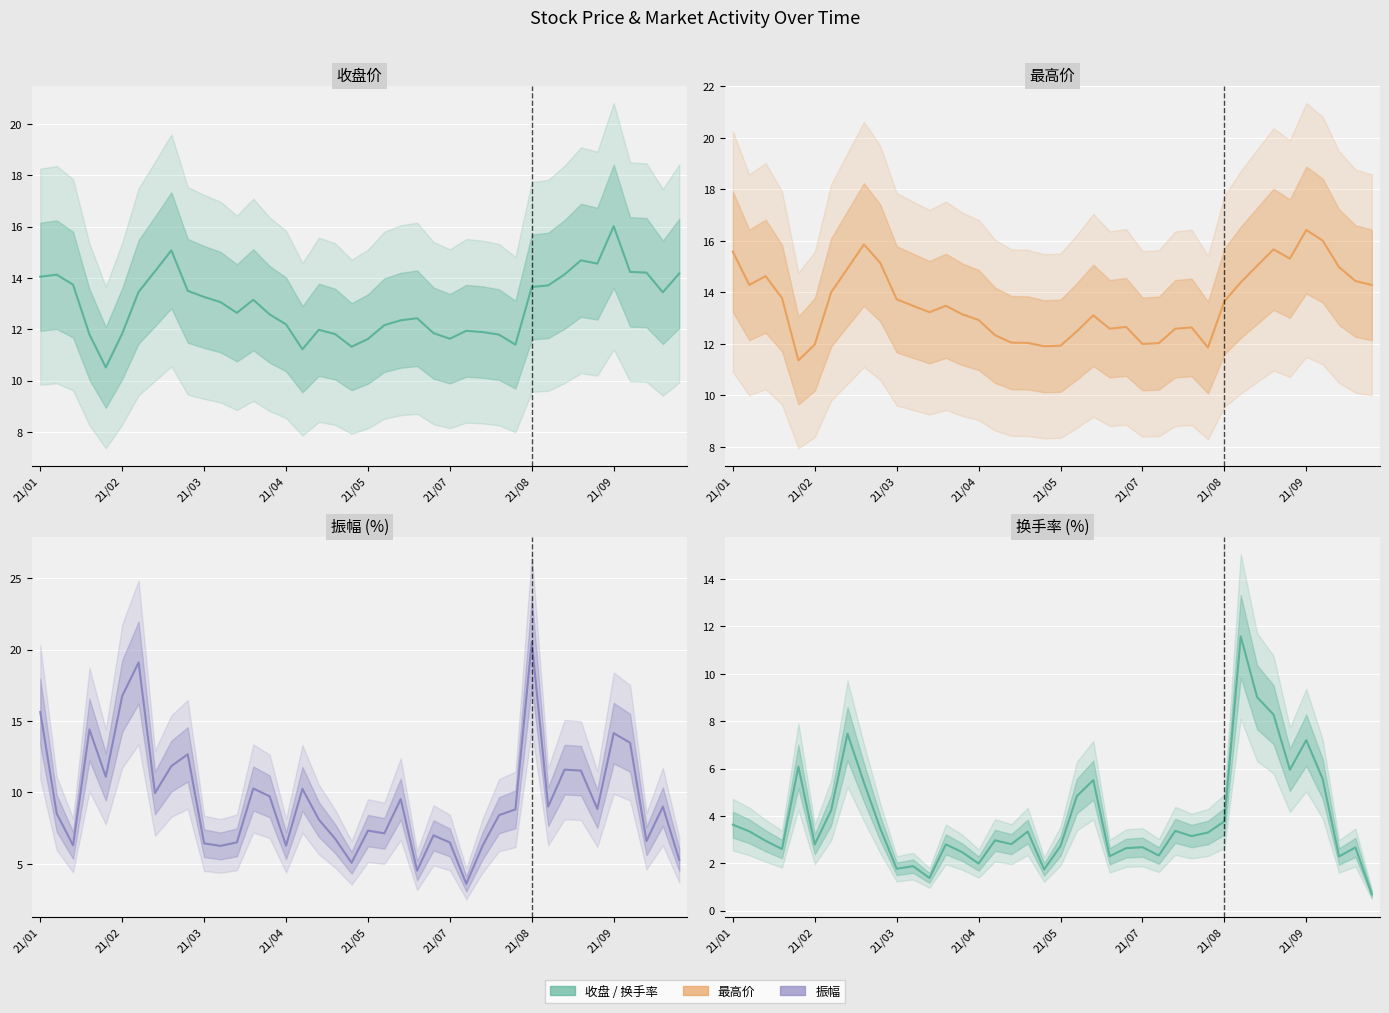

What is the value of the 收盘 point at the 19th from the left?

11.8